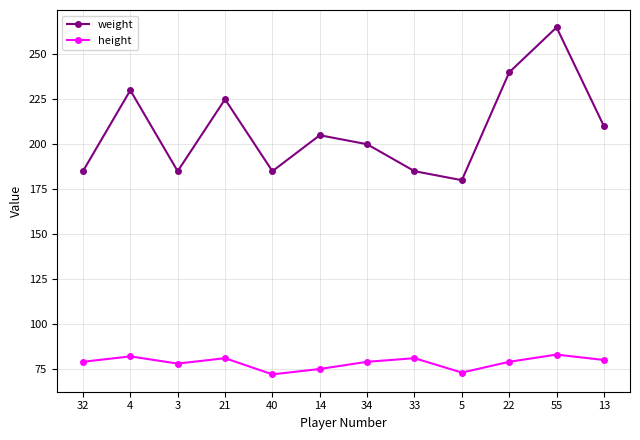

Reading left to right, transcribe all the data shown in this chart.

weight: 32=185	4=230	3=185	21=225	40=185	14=205	34=200	33=185	5=180	22=240	55=265	13=210
height: 32=79	4=82	3=78	21=81	40=72	14=75	34=79	33=81	5=73	22=79	55=83	13=80